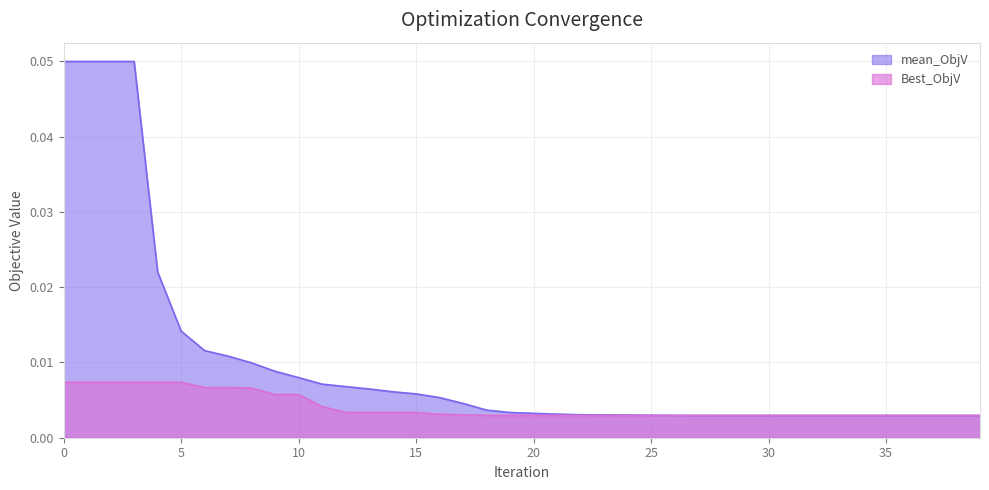

True or false: the data has more than 2 interior local peaks.

False